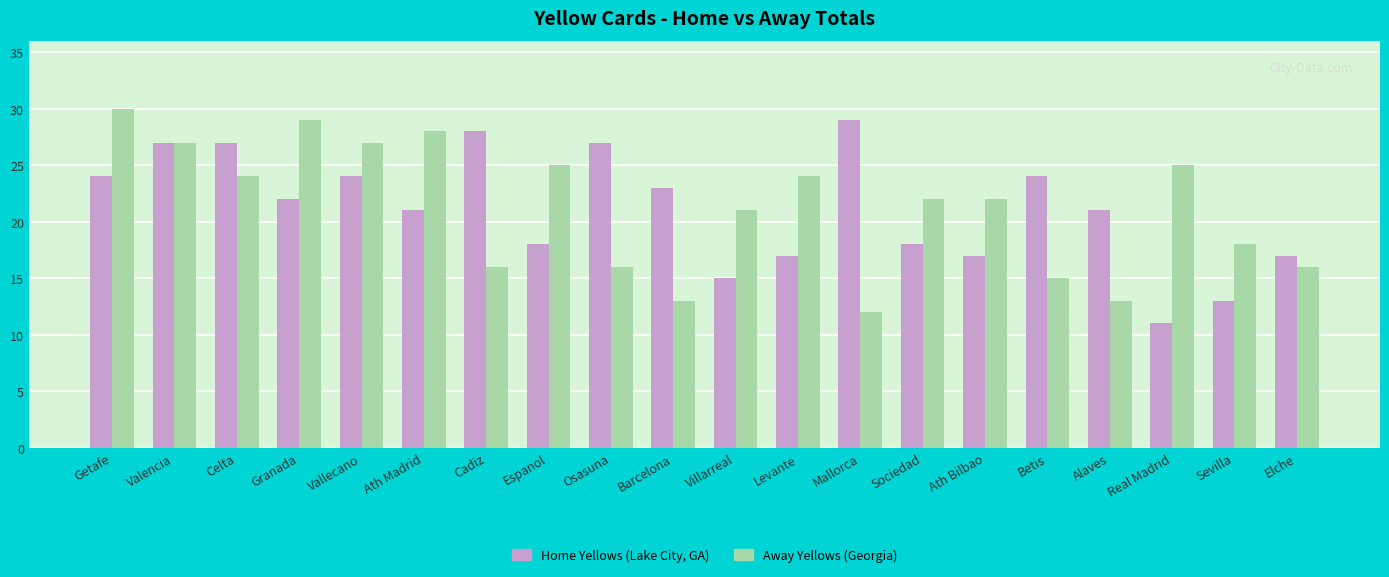

Rank the series at Ath Madrid from highest to lowest value.

Away Yellows (Georgia), Home Yellows (Lake City, GA)